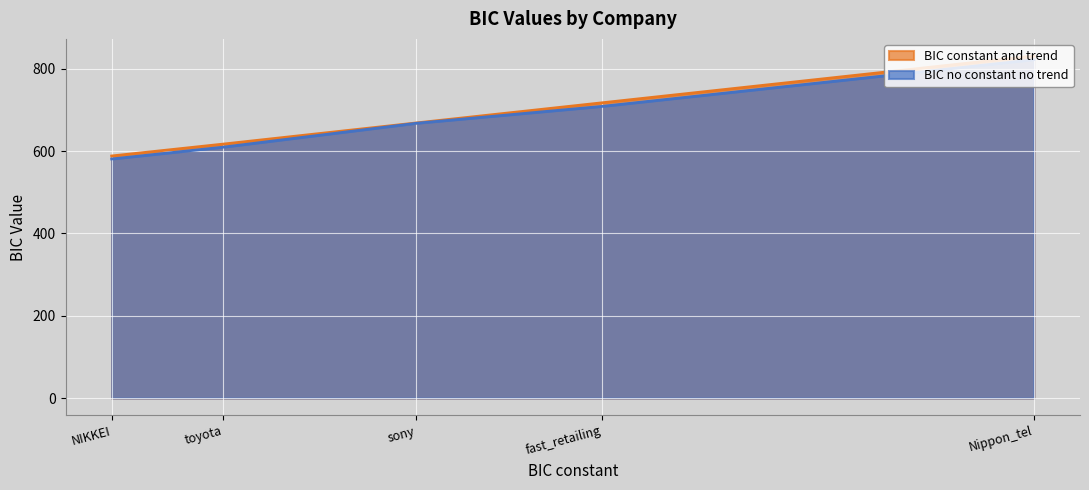

Is it true that BIC constant and trend equals 717.2 at fast_retailing?

True